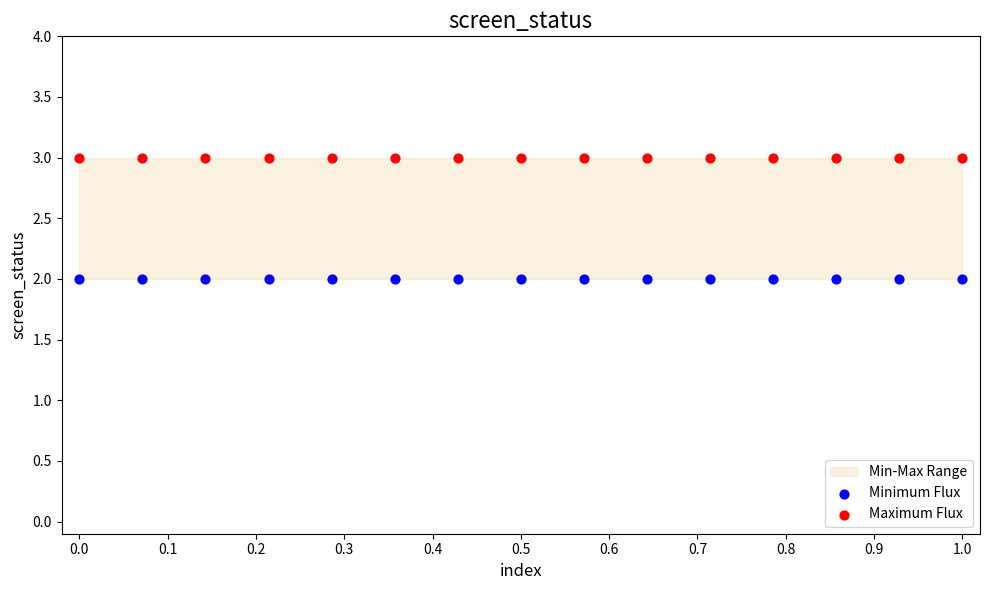

Which series reaches the maximum Y coordinate?

Maximum Flux